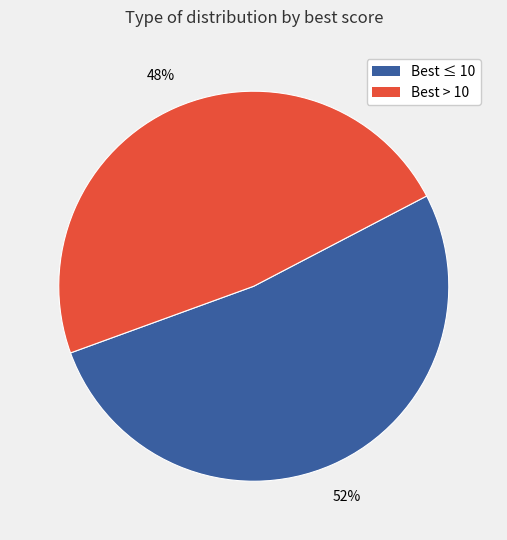

Is there a majority slice in this chart?

Yes